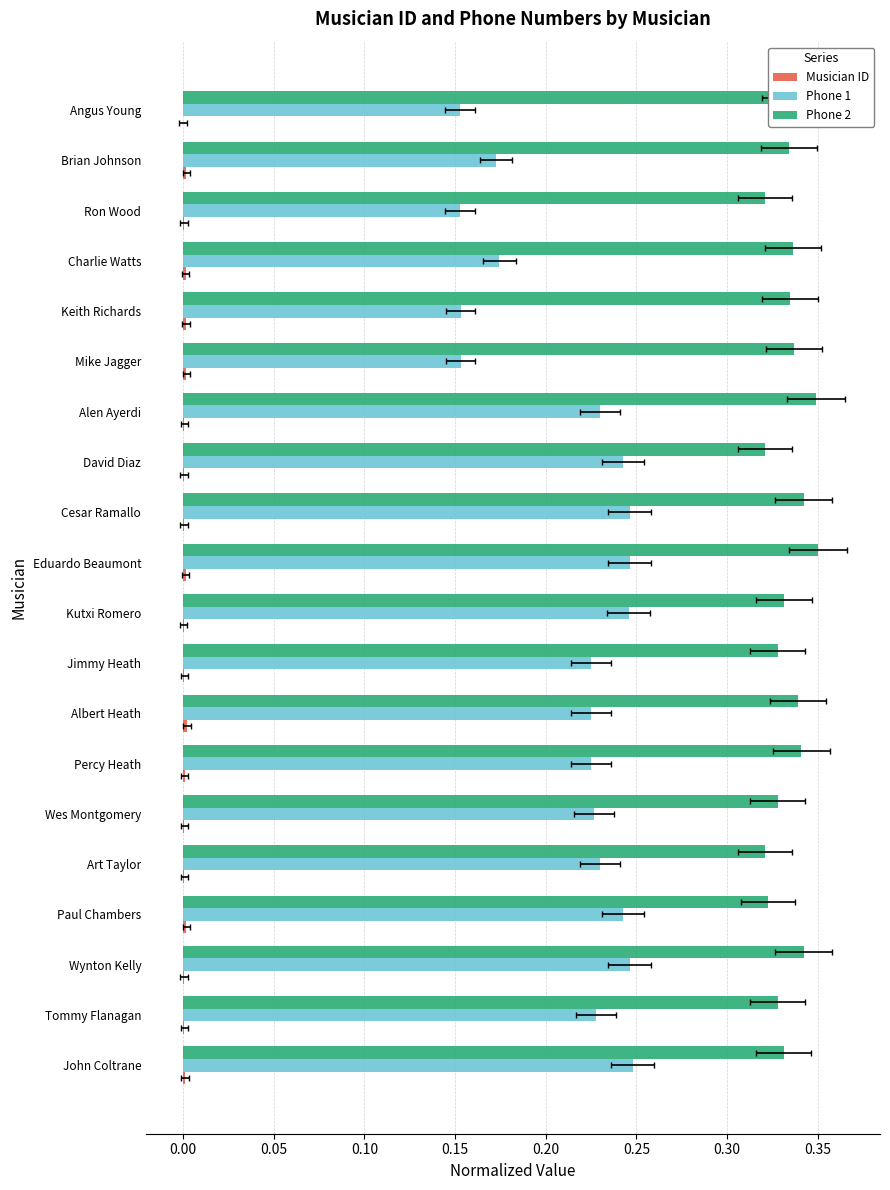

Rank the series by their average value, from highest to lowest.

Phone 2, Phone 1, Musician ID